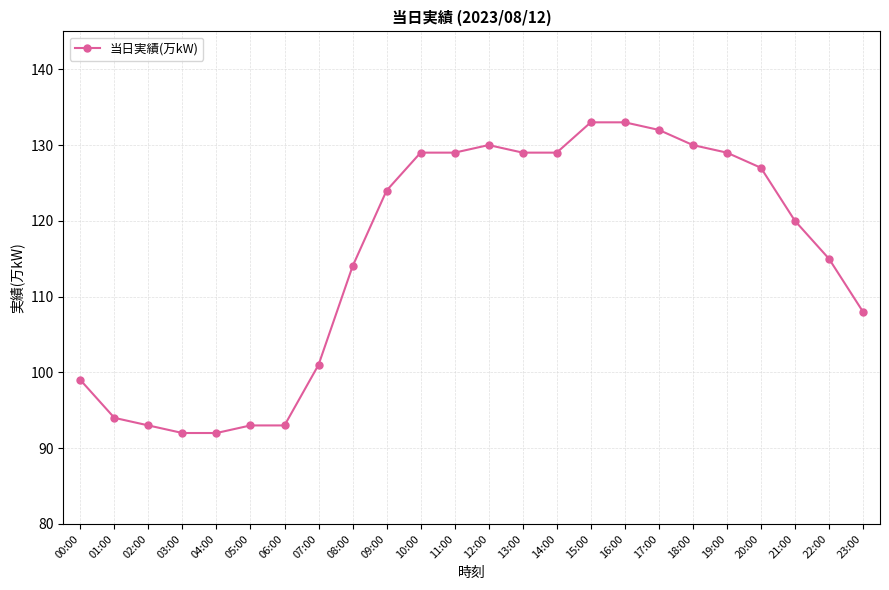

What is the label of the 1st point from the left?

00:00